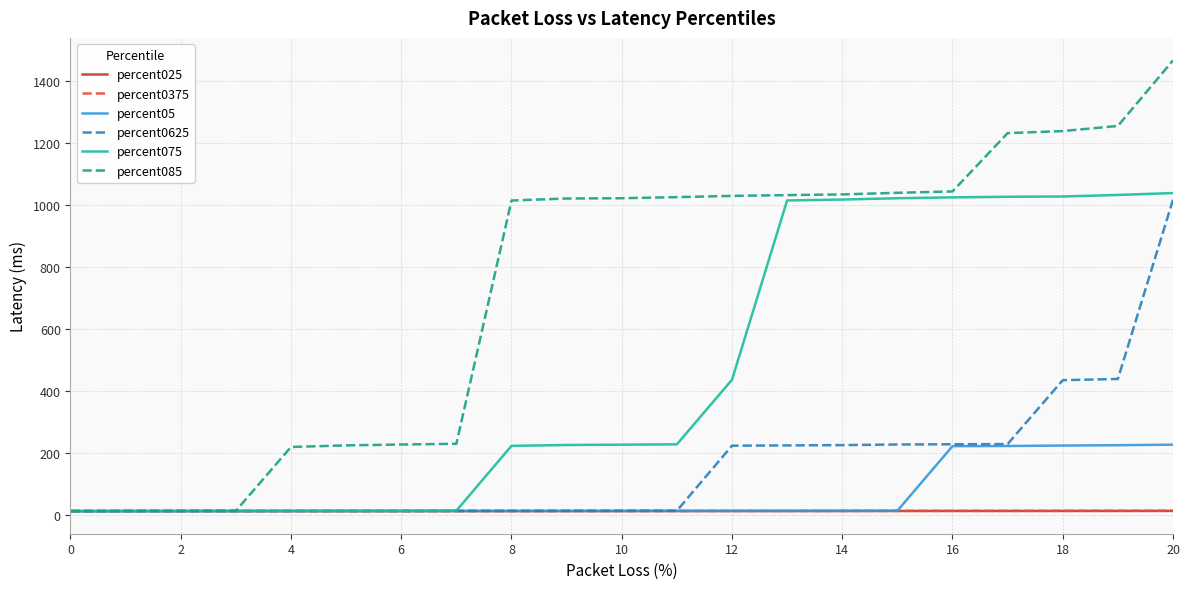

Which series has the largest total across all categories?

percent085